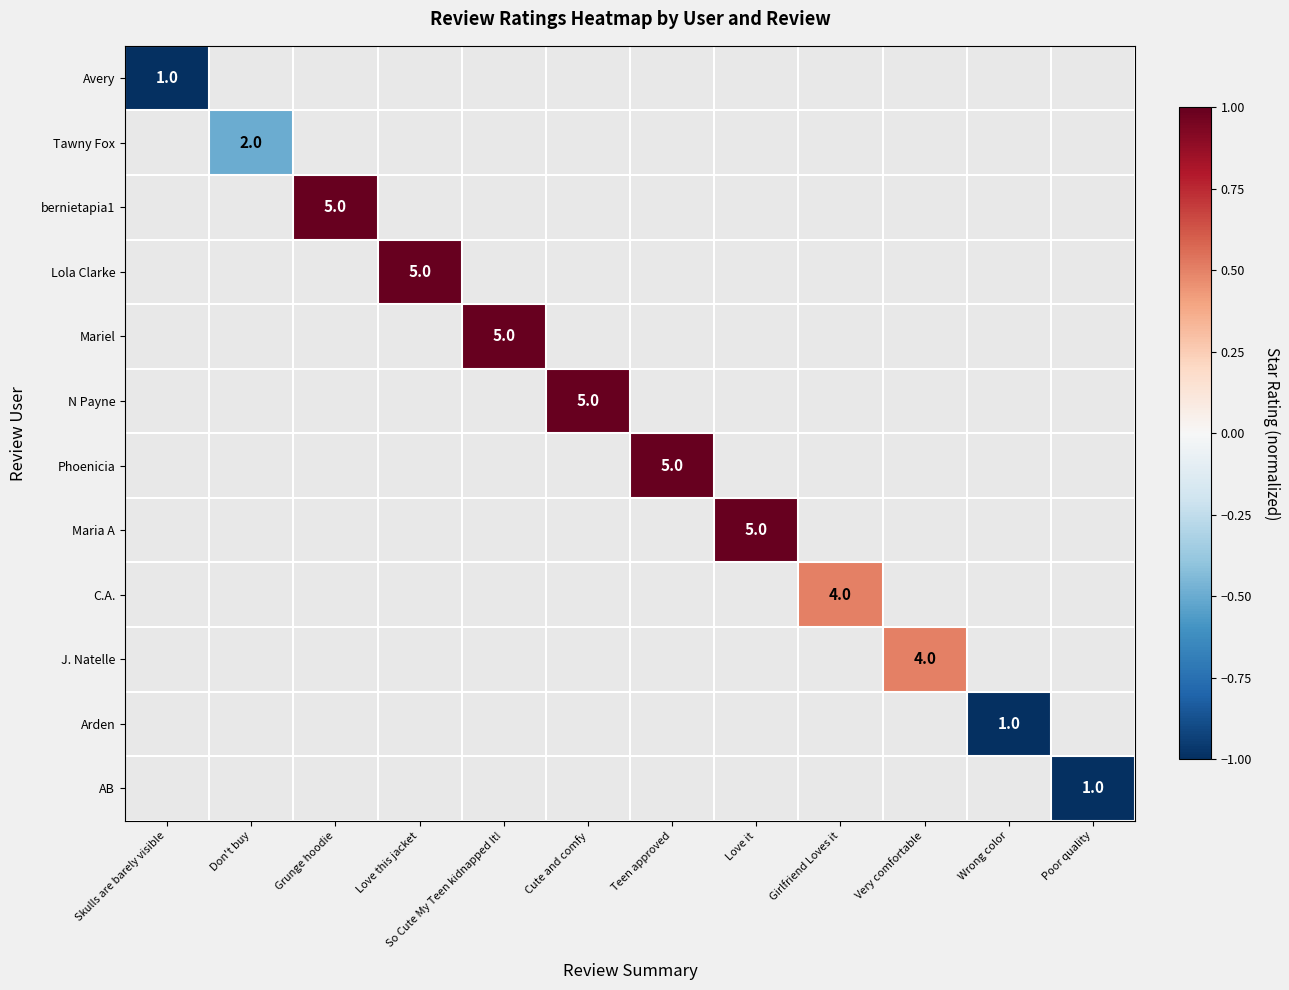

The C.A. series shows 6 at Girlfriend Loves it. True or false?

False